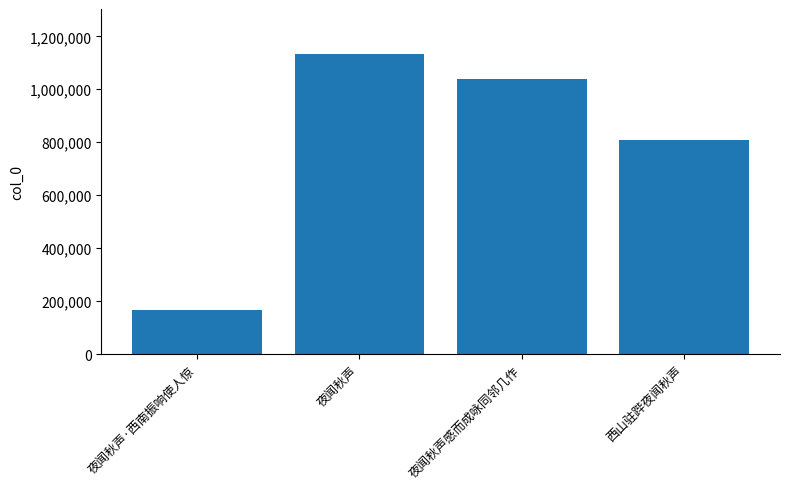

What is the value of the 3rd bar from the left?

1038875